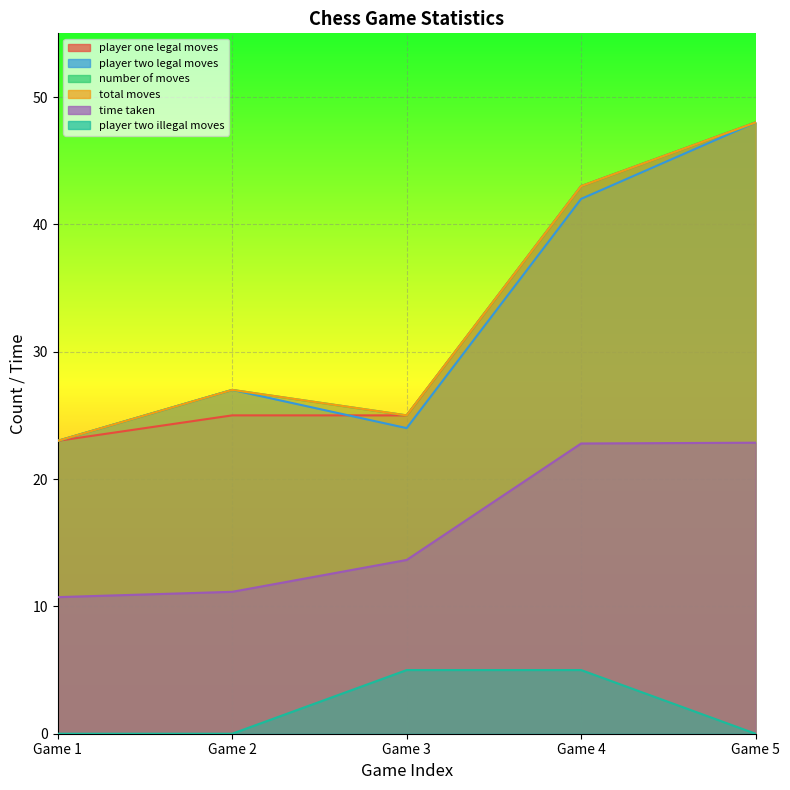

What is the value of the number_of_moves point at the 2nd from the left?

23.0